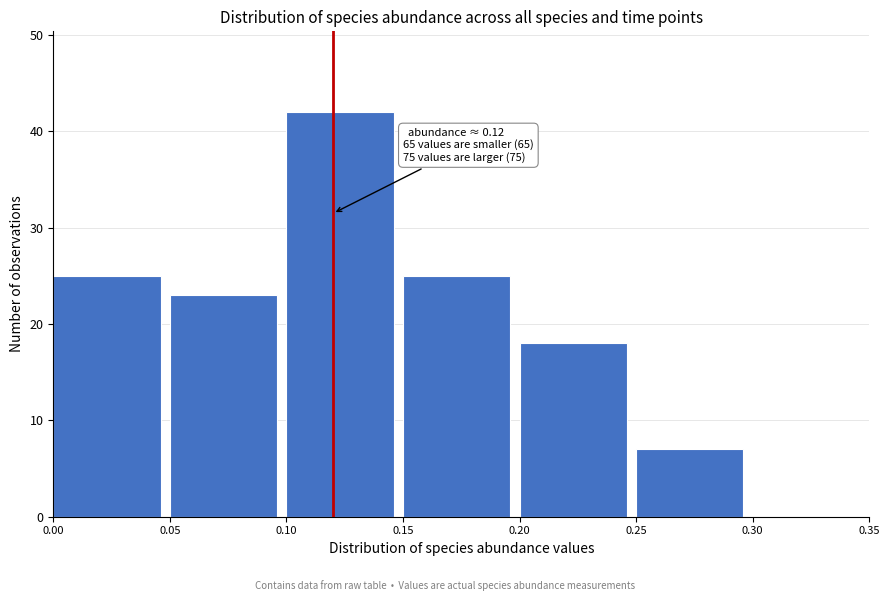

Which range on the x-axis has the tallest bar?

0.10 to 0.15